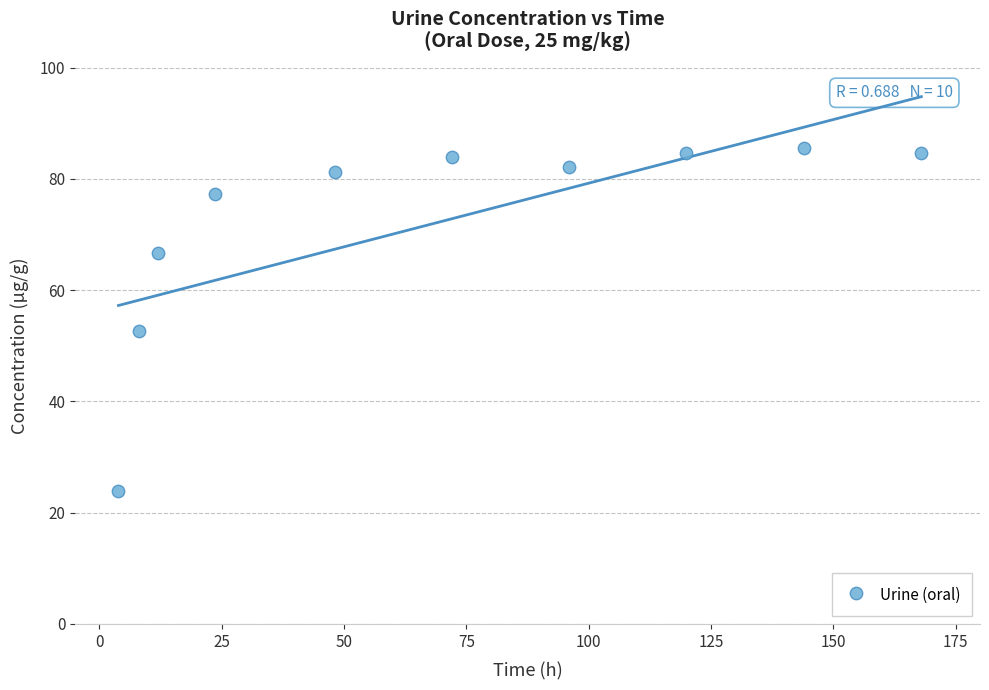

What is the range of X values (max minus min)?

164.1